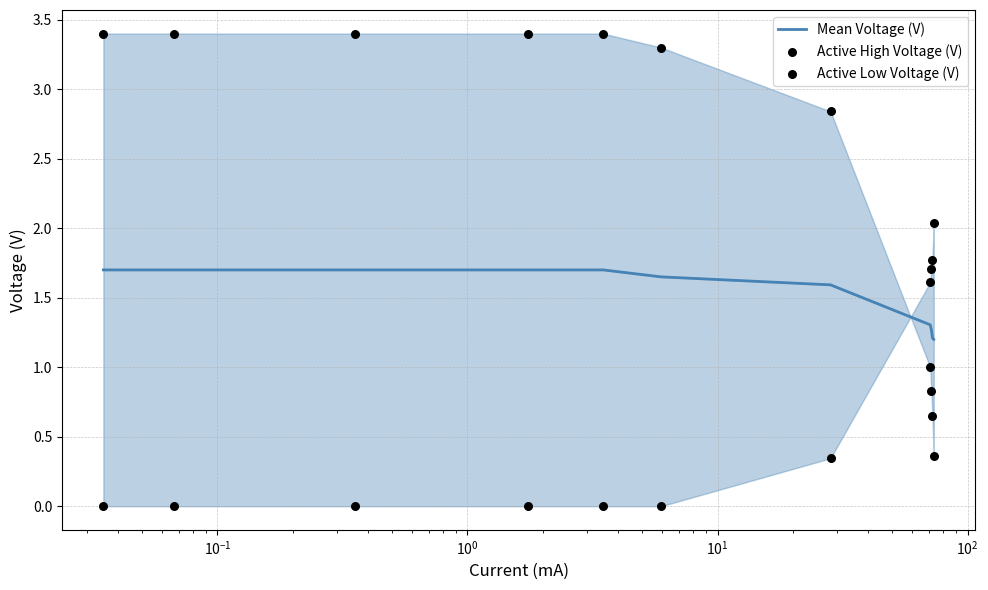

Is the value of Active Low Voltage (V) at $\mathdefault{10^{2}}$ greater than the value of Active High Voltage (V) at $\mathdefault{10^{1}}$?

No